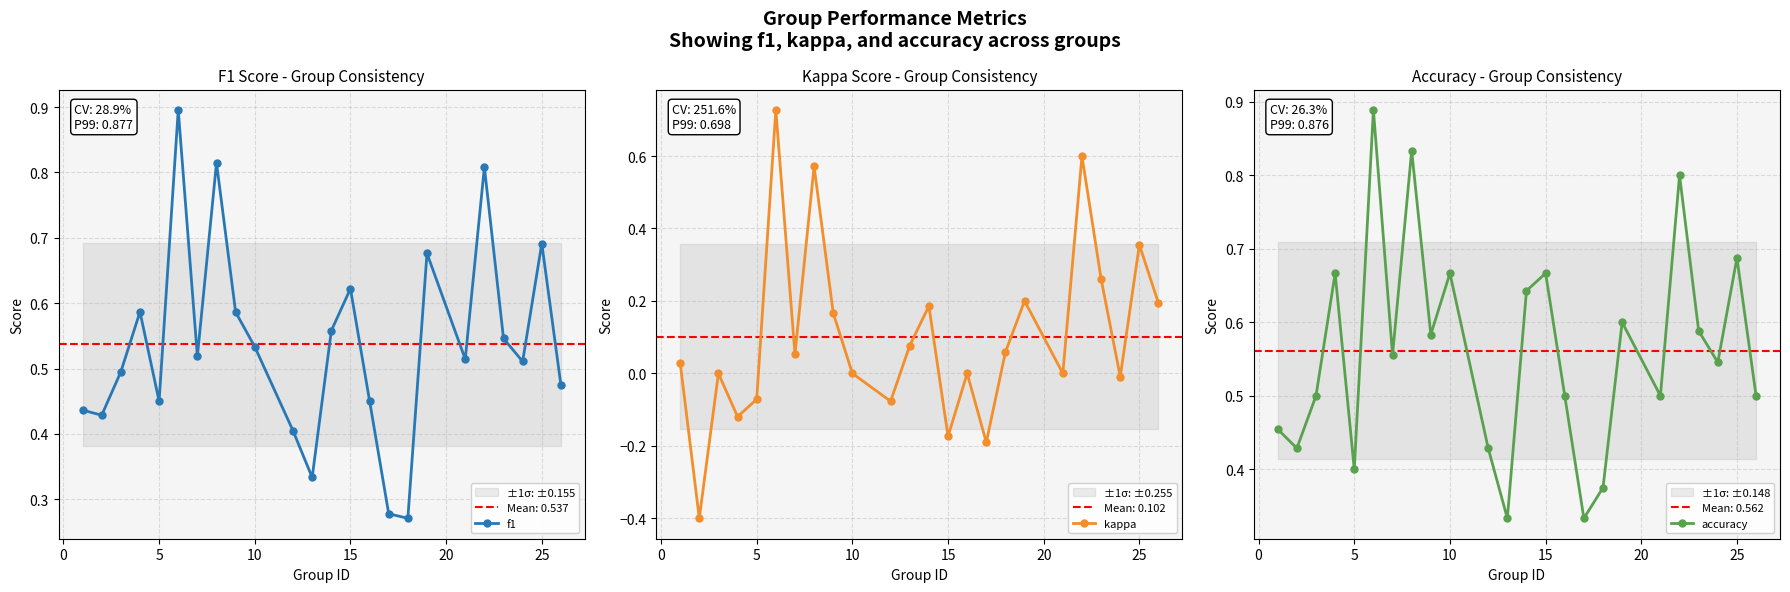

Is this an area chart (filled region under the line)?

No